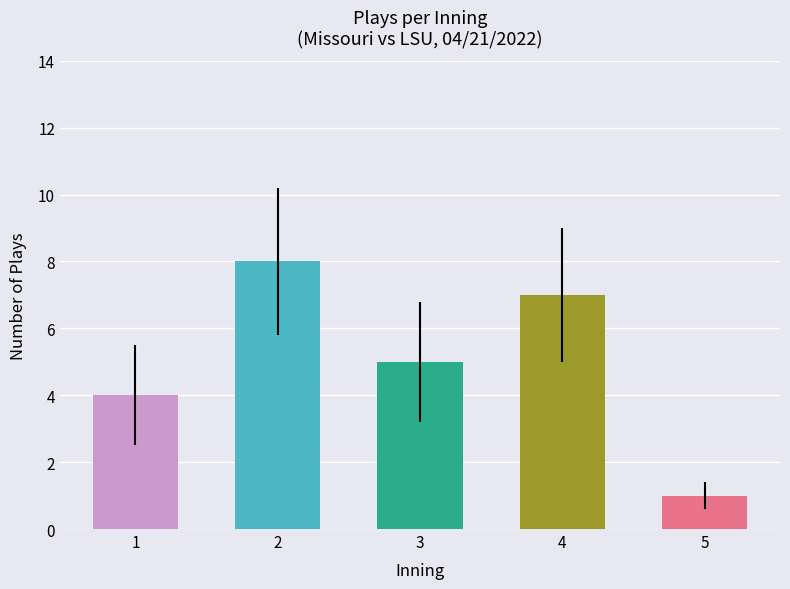

Are the bars horizontal?

No